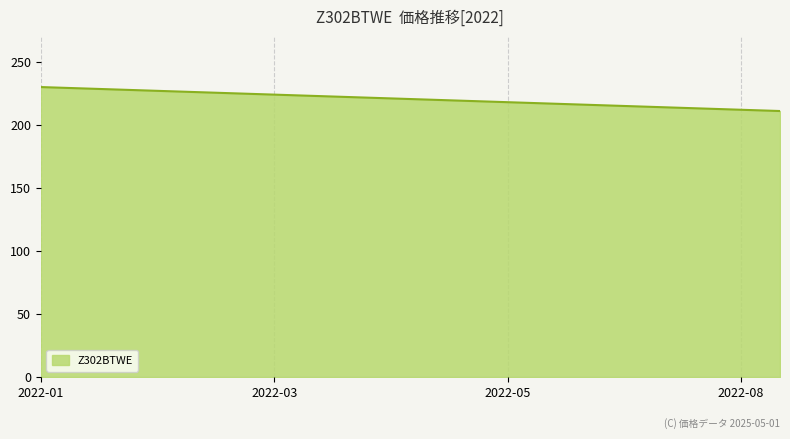

What is the difference between the maximum and minimum values?

19